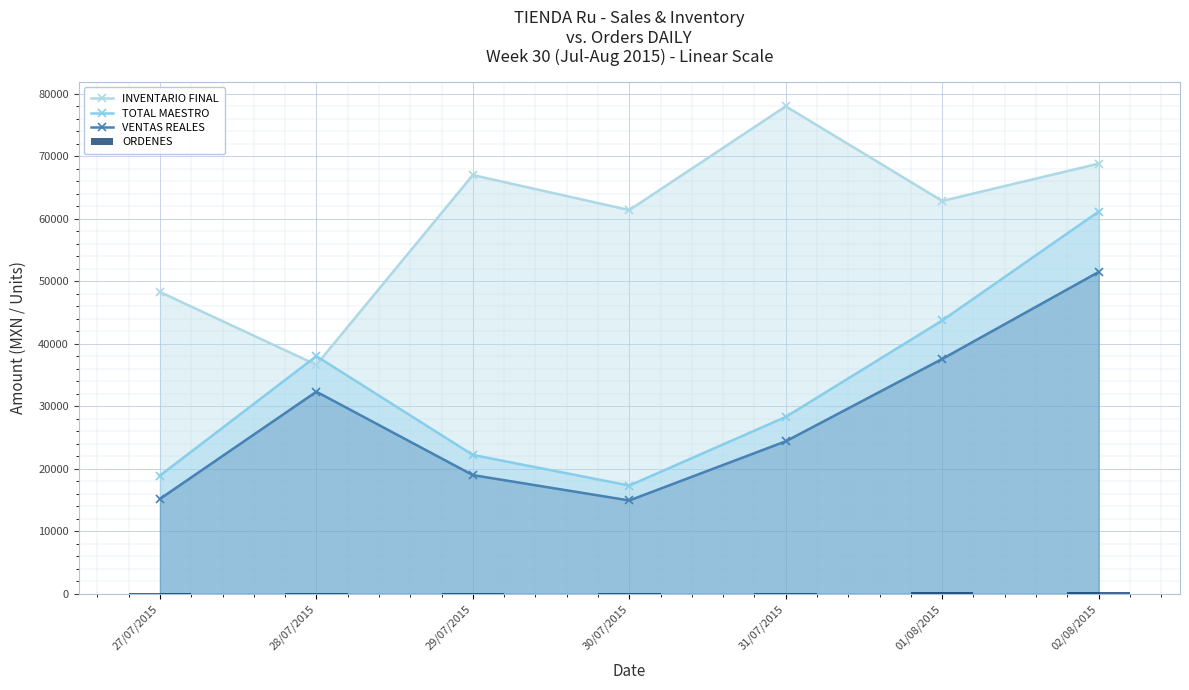

How many categories are shown in the chart?

7